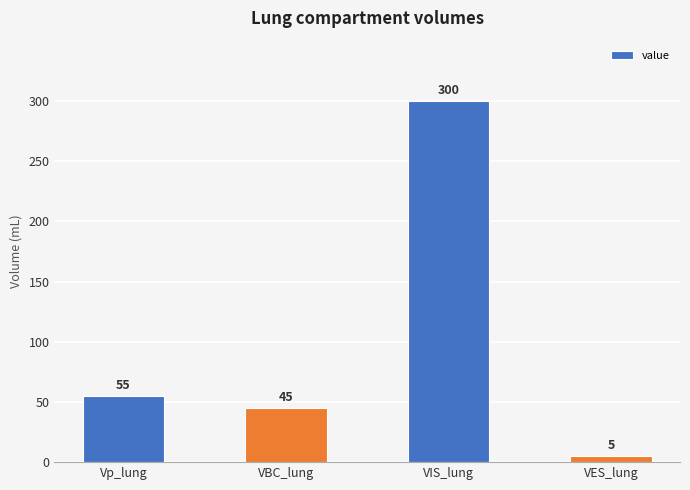

List the labels in order of value, largest first.

VIS_lung, Vp_lung, VBC_lung, VES_lung